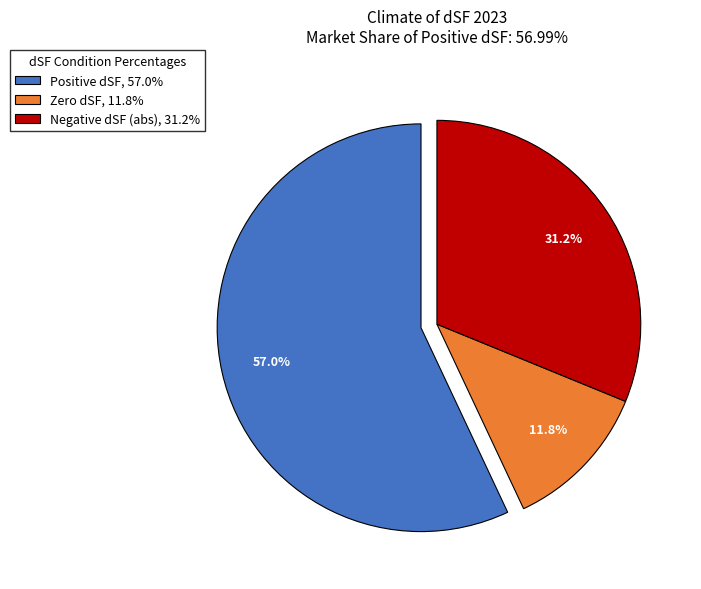

Combined, what portion of the pie is Negative dSF (abs), 31.2% and Positive dSF, 57.0%?

88.2%